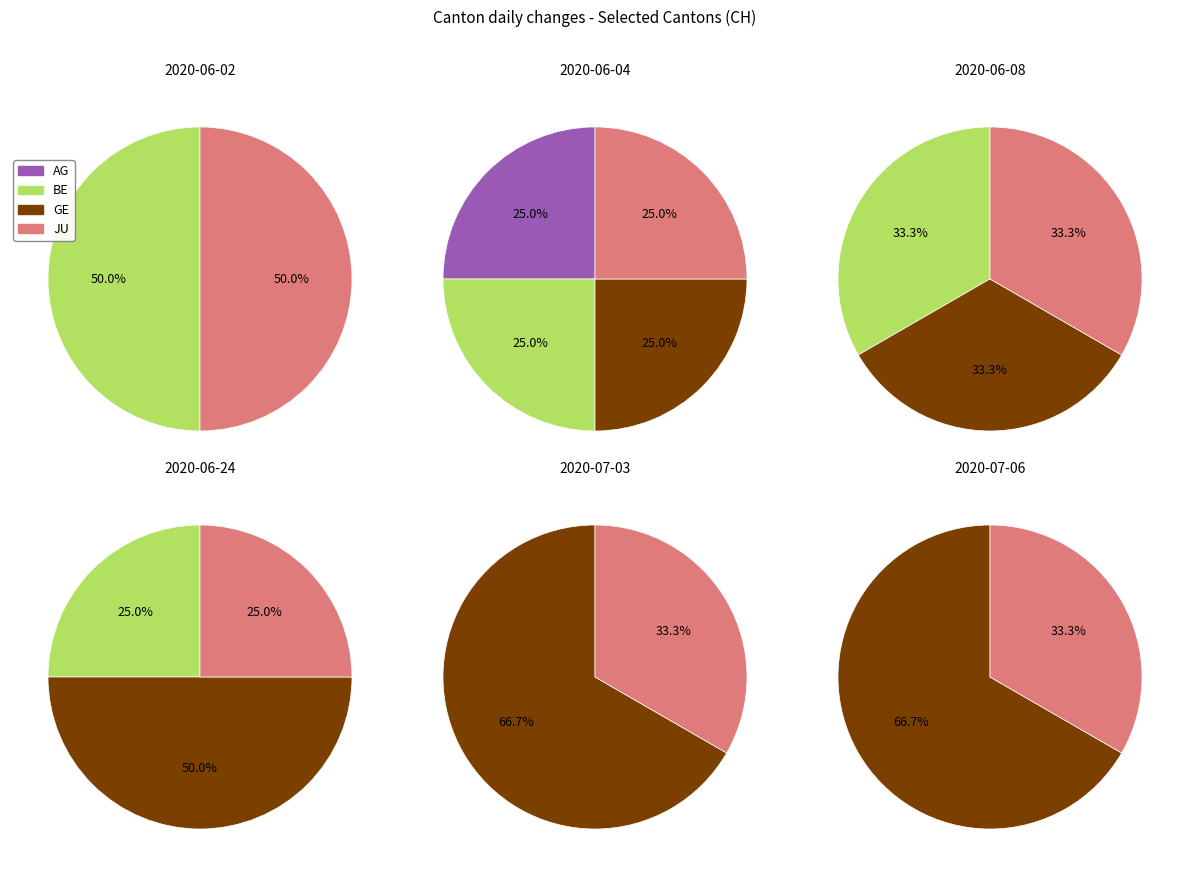

True or false: 2020-06-08 accounts for 5% of the total.

False